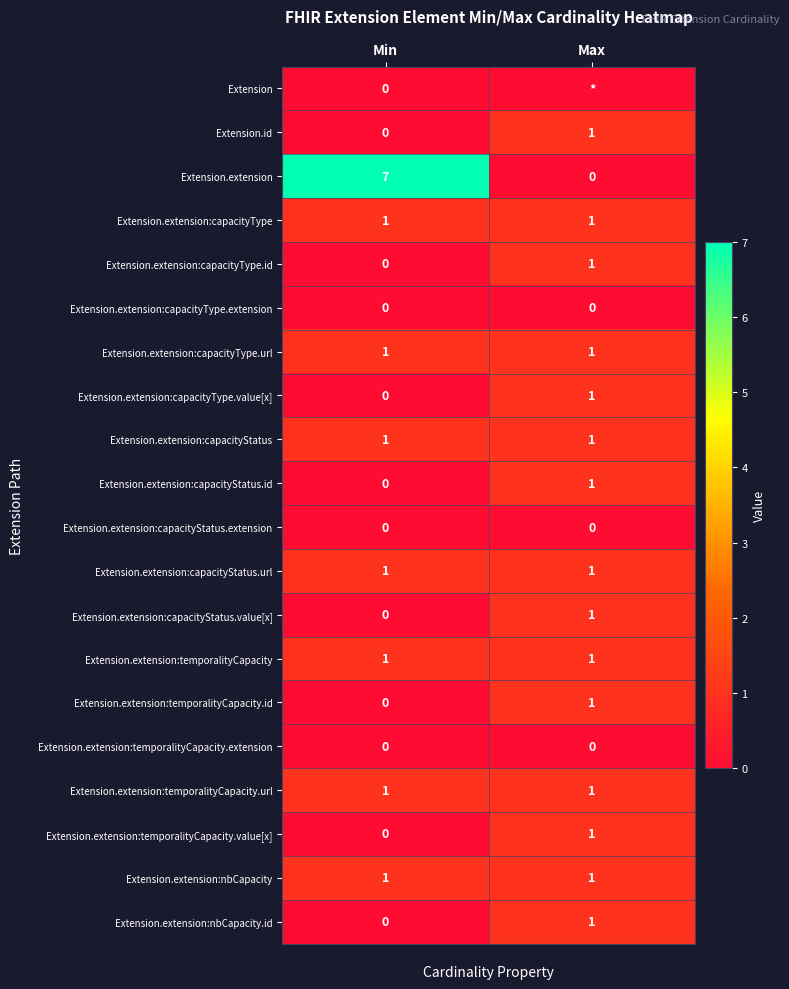

Where is Extension.extension:nbCapacity.id nearest to the value 0?

Min